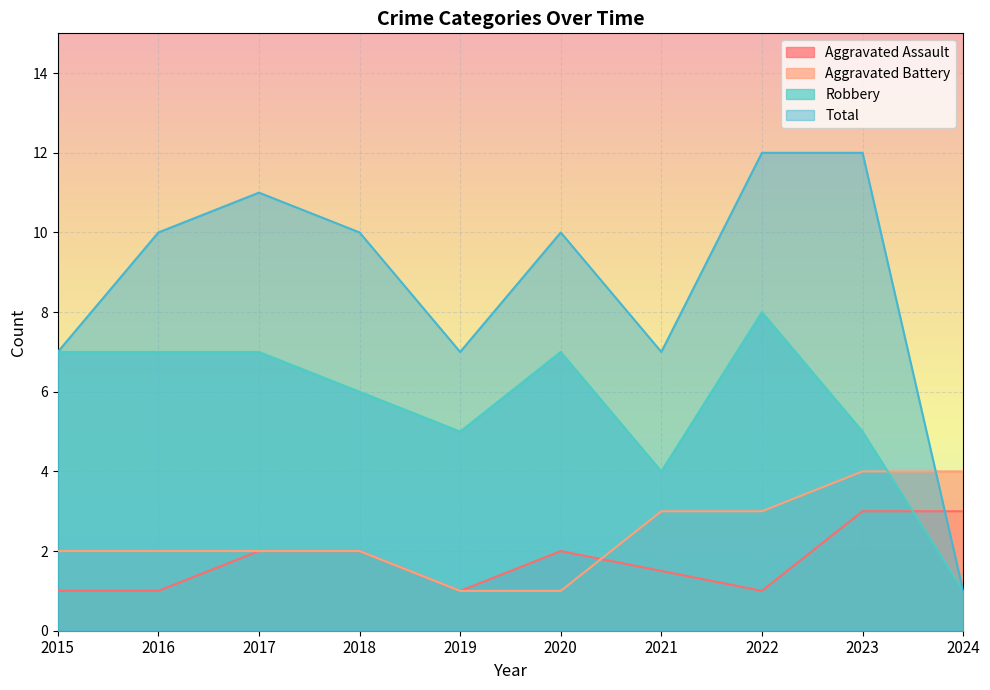

True or false: Total and Robbery cross at least once.

False